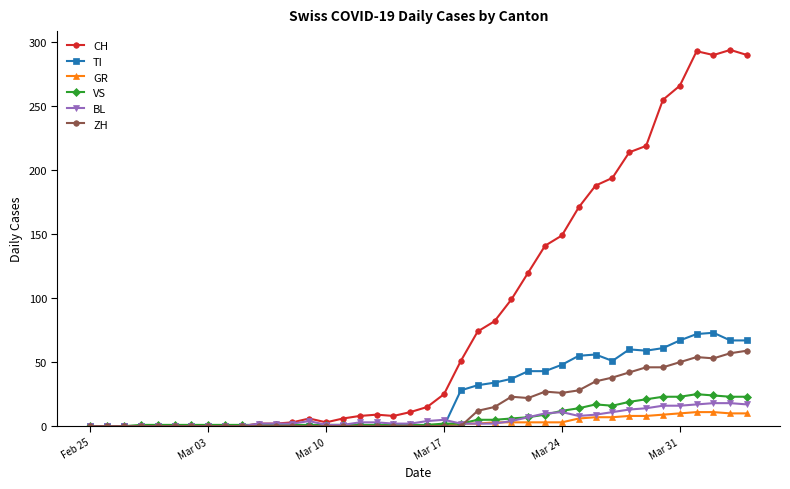

After their last crossing, which series has the higher values: VS or BL?

VS